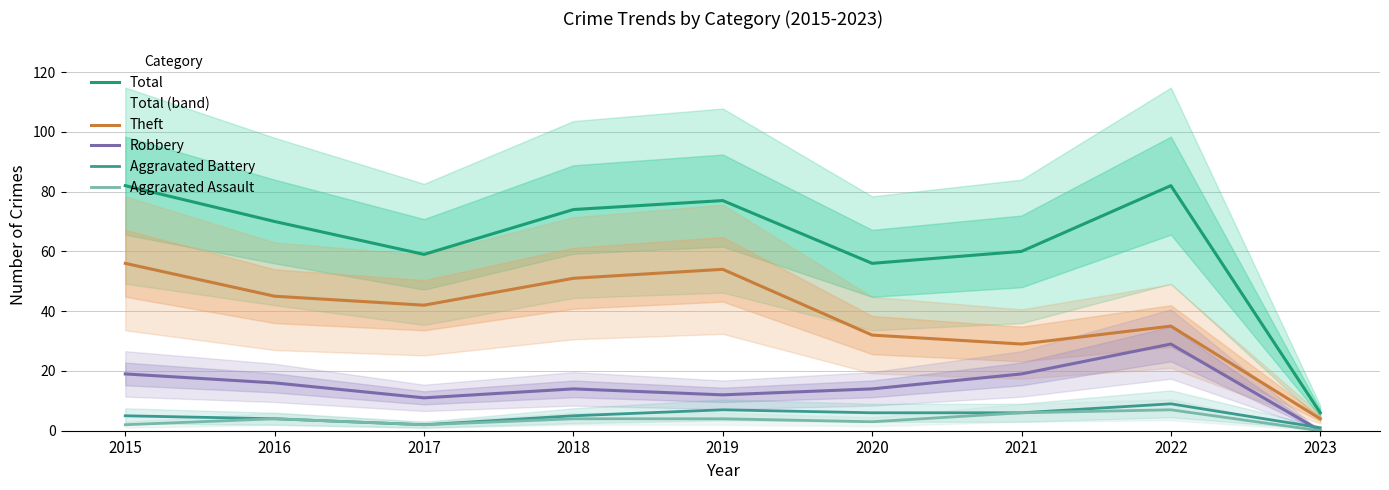

How many values in the Robbery series exceed 14?

4